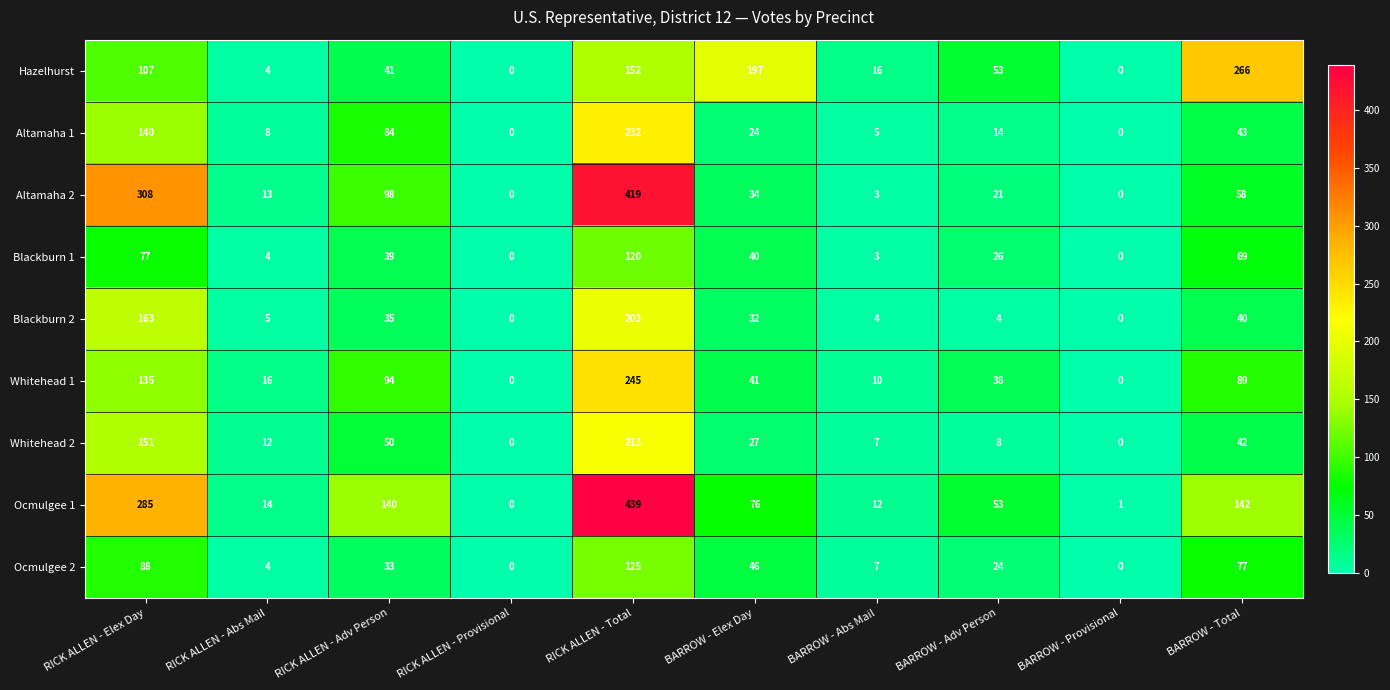

What is the sum of all Whitehead 1 values?

668